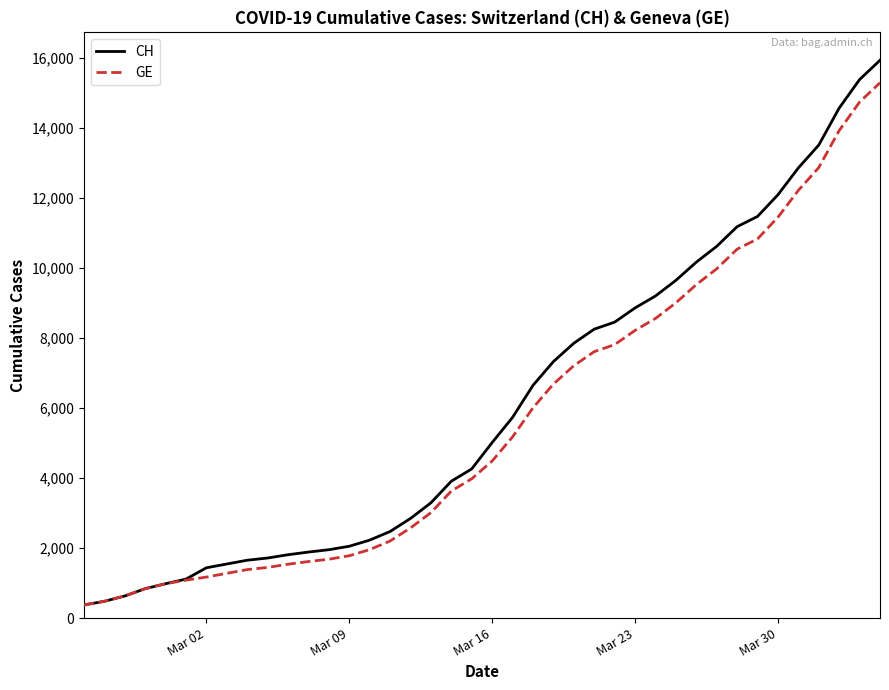

What is the difference between the second highest and second lowest values in the GE series?

14254